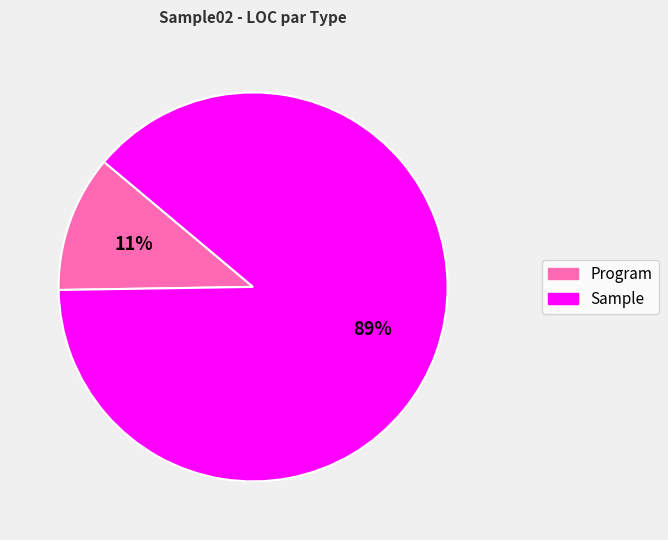

Which has a higher value, Program or Sample?

Sample